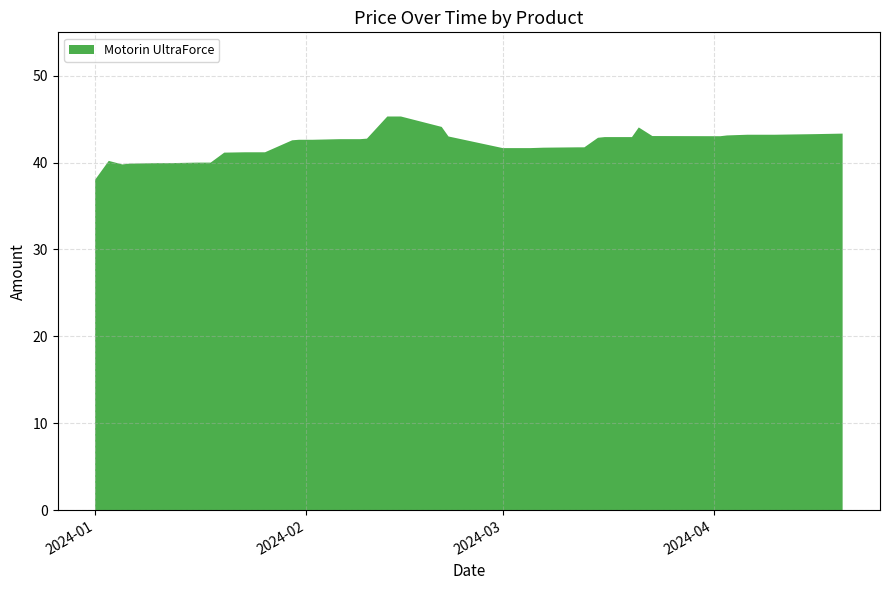

Reading right to left, what are all the values shown in this chart?

2024-04-20=43.3	2024-04-16=43.3	2024-04-10=43.2	2024-04-06=43.2	2024-04-03=43.1	2024-04-02=43.0	2024-03-23=43.1	2024-03-21=44.0	2024-03-20=42.9	2024-03-16=42.9	2024-03-15=42.9	2024-03-13=41.8	2024-03-12=41.8	2024-03-07=41.7	2024-03-05=41.7	2024-03-02=41.7	2024-03-01=41.7	2024-02-22=43.0	2024-02-21=44.1	2024-02-15=45.3	2024-02-13=45.3	2024-02-10=42.8	2024-02-09=42.7	2024-02-06=42.7	2024-02-02=42.6	2024-02-01=42.6	2024-01-31=42.6	2024-01-30=42.6	2024-01-26=41.2	2024-01-24=41.2	2024-01-23=41.2	2024-01-20=41.1	2024-01-18=40.0	2024-01-16=40.0	2024-01-12=39.9	2024-01-10=39.9	2024-01-06=39.9	2024-01-05=39.8	2024-01-03=40.2	2024-01-01=38.0